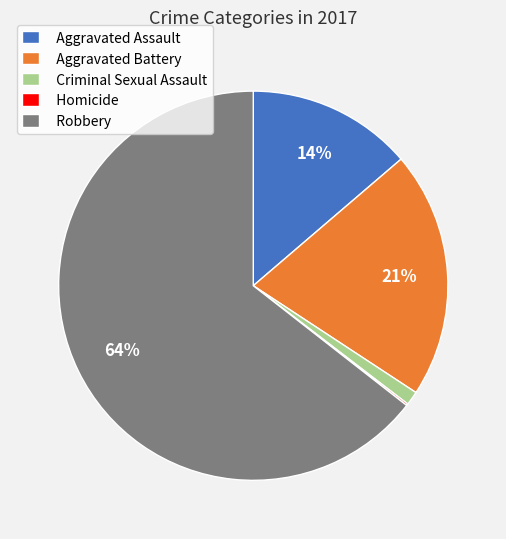

To the nearest percent, what is the difference between the Aggravated Assault and Aggravated Battery slice percentages?

7%